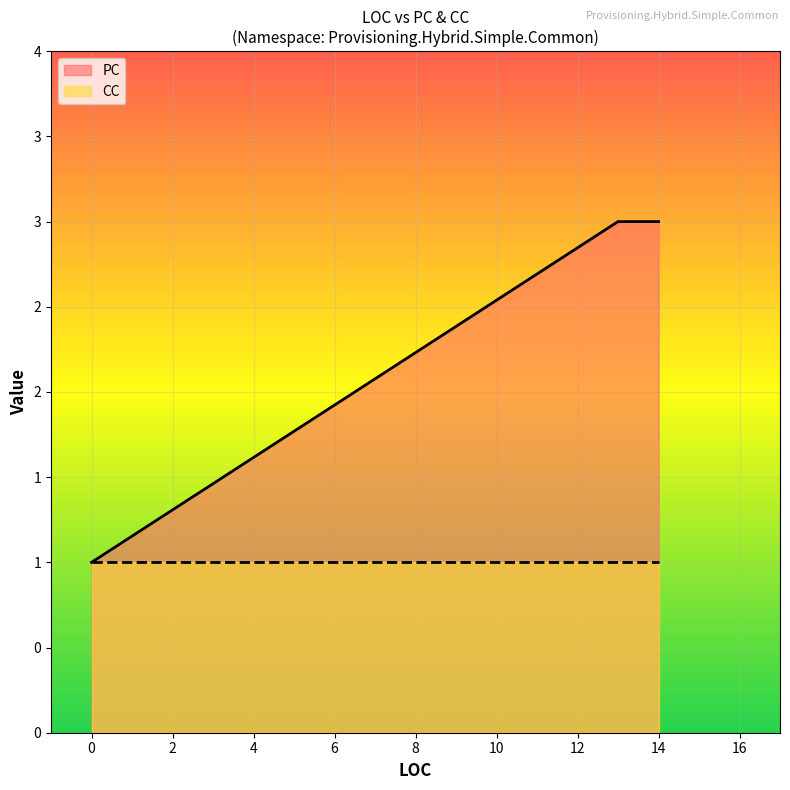

What is the sum of the values at 0 and 14?

4